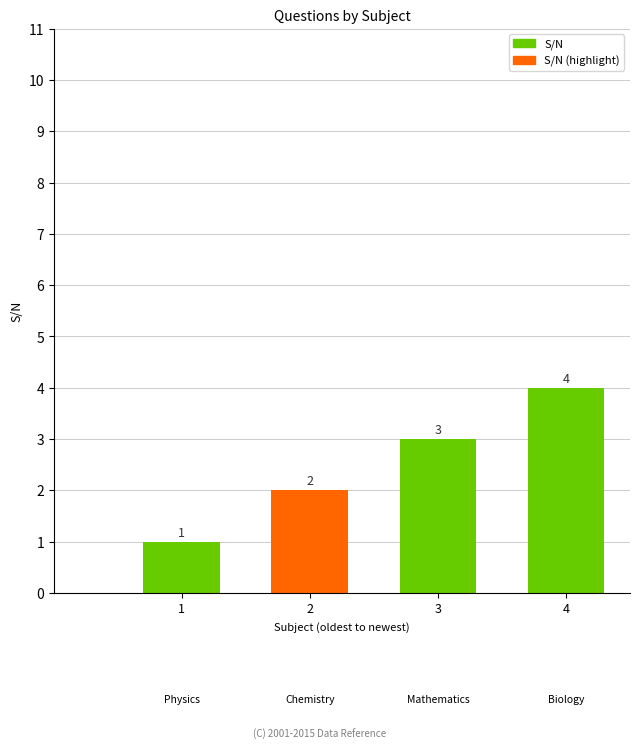

What is the sum of the values at 3 and 1?

4